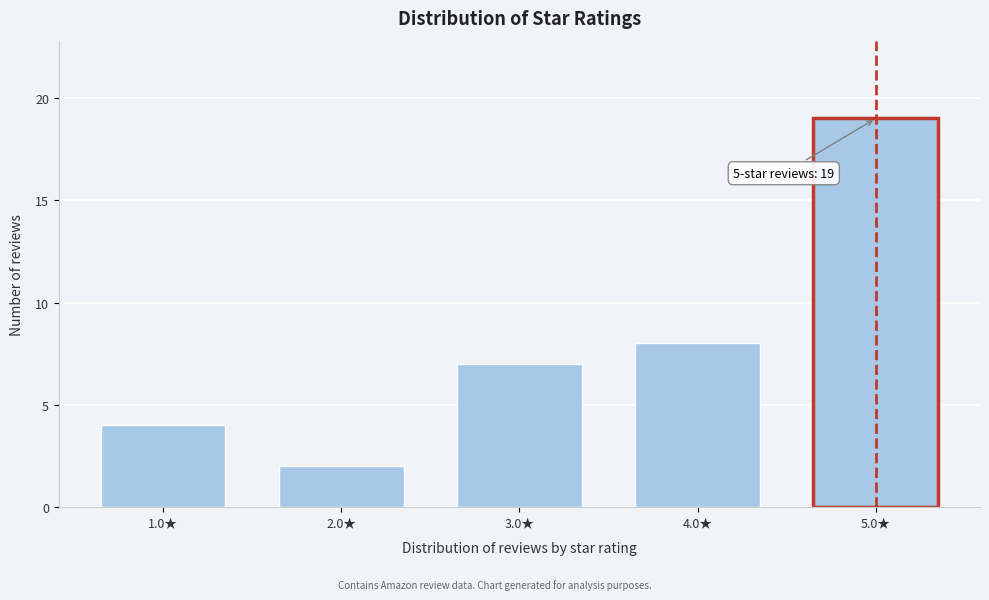

Reading right to left, what are all the values shown in this chart?

5.0★=19	4.0★=8	3.0★=7	2.0★=2	1.0★=4